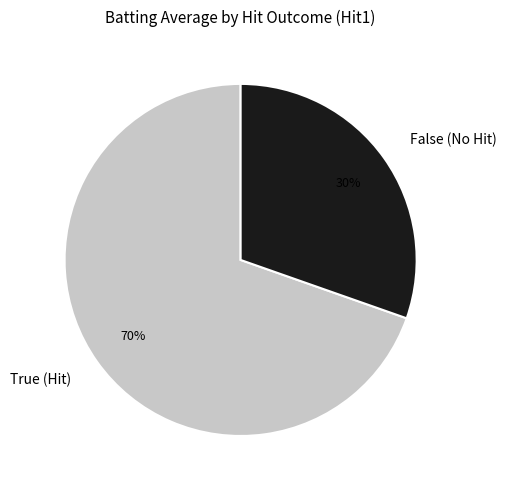

Approximately how many times larger is the value at False (No Hit) compared to True (Hit)?

0.4